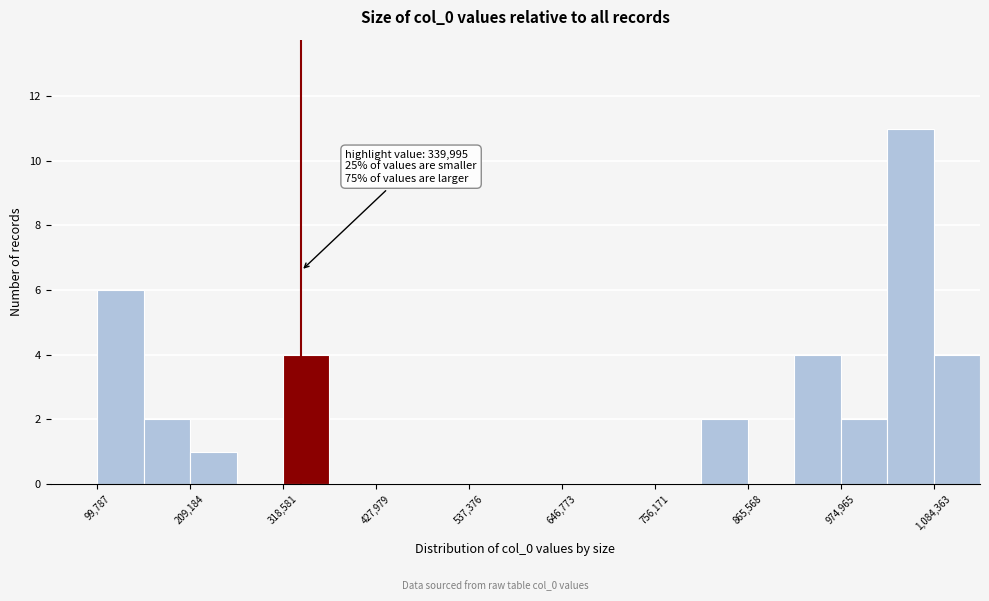

Around what value on the x-axis is the tallest bar? Give the approximate position of its centre, as read against the axis.

1060000